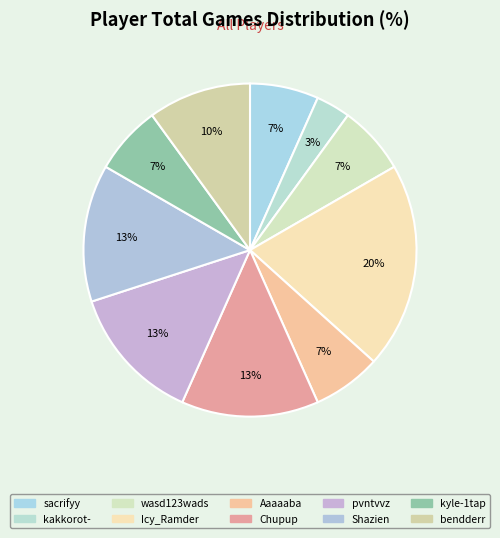

Which category has the biggest portion of the pie?

Icy_Ramder